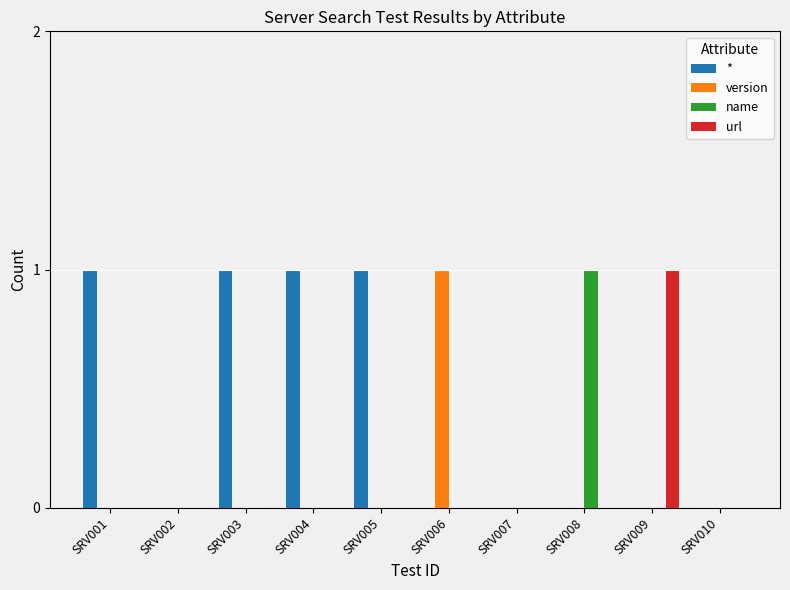

Which series has the largest total across all categories?

*